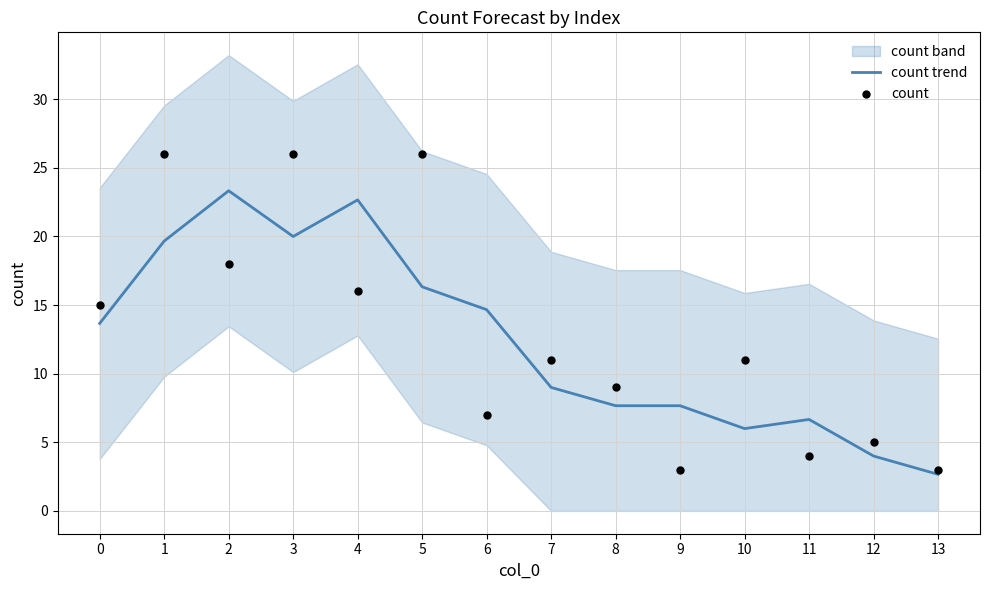

At how many categories does at least one series exceed 21?

5